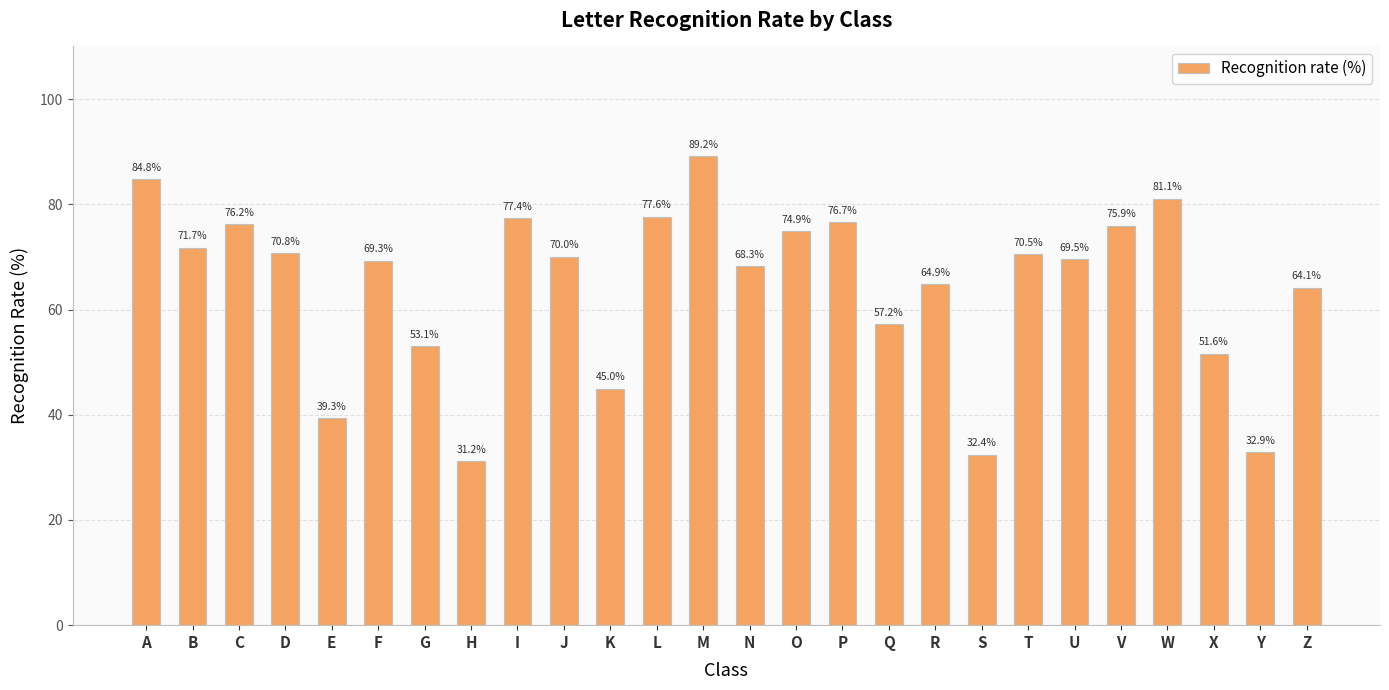

The value at P is 111.3. True or false?

False